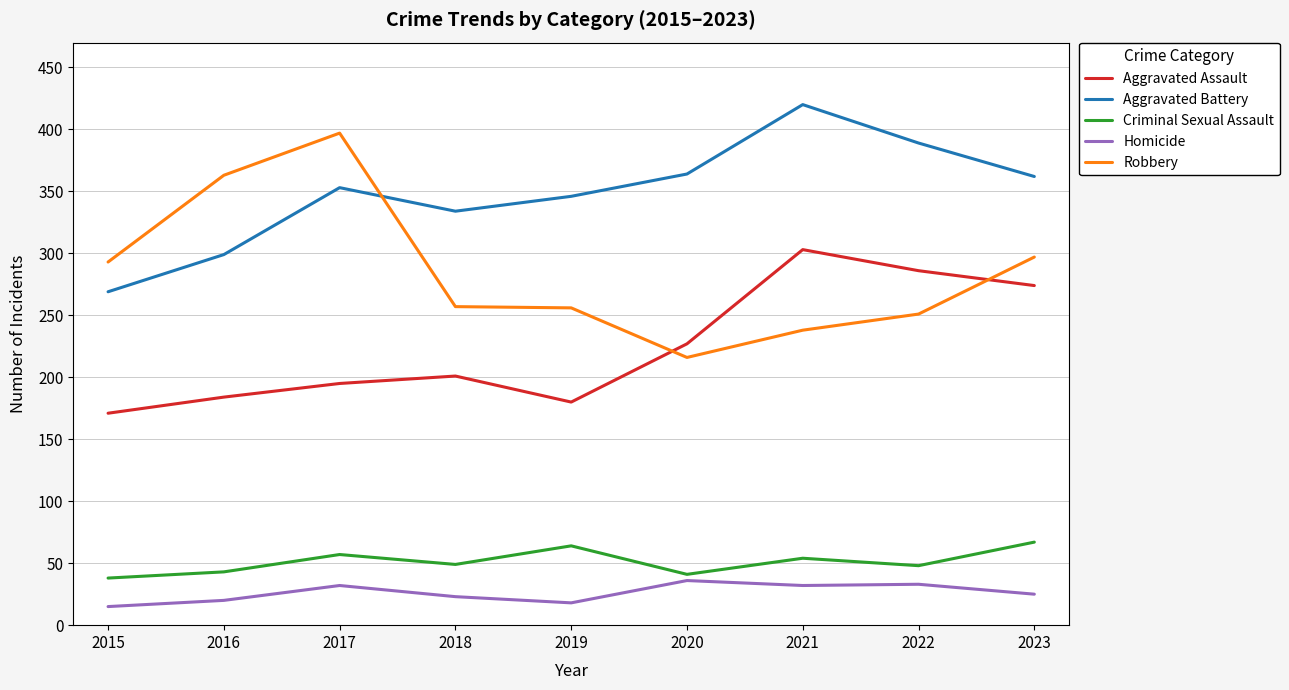

At which category does Aggravated Battery reach its first local valley?

2018